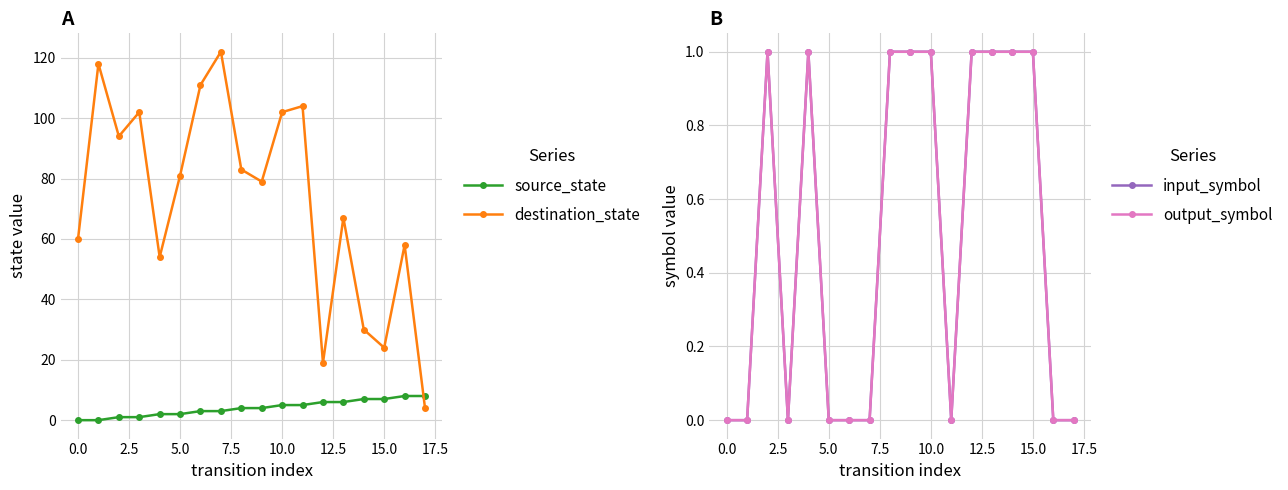

In destination_state, how many points are lower than both neighbors (excluding endpoints)?

5